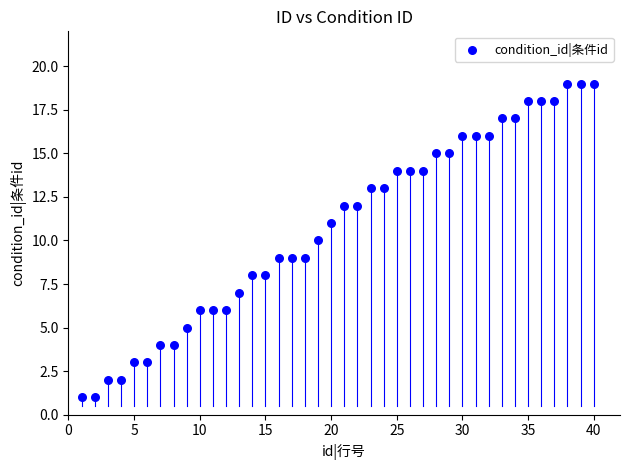

What is the range of X values (max minus min)?

39